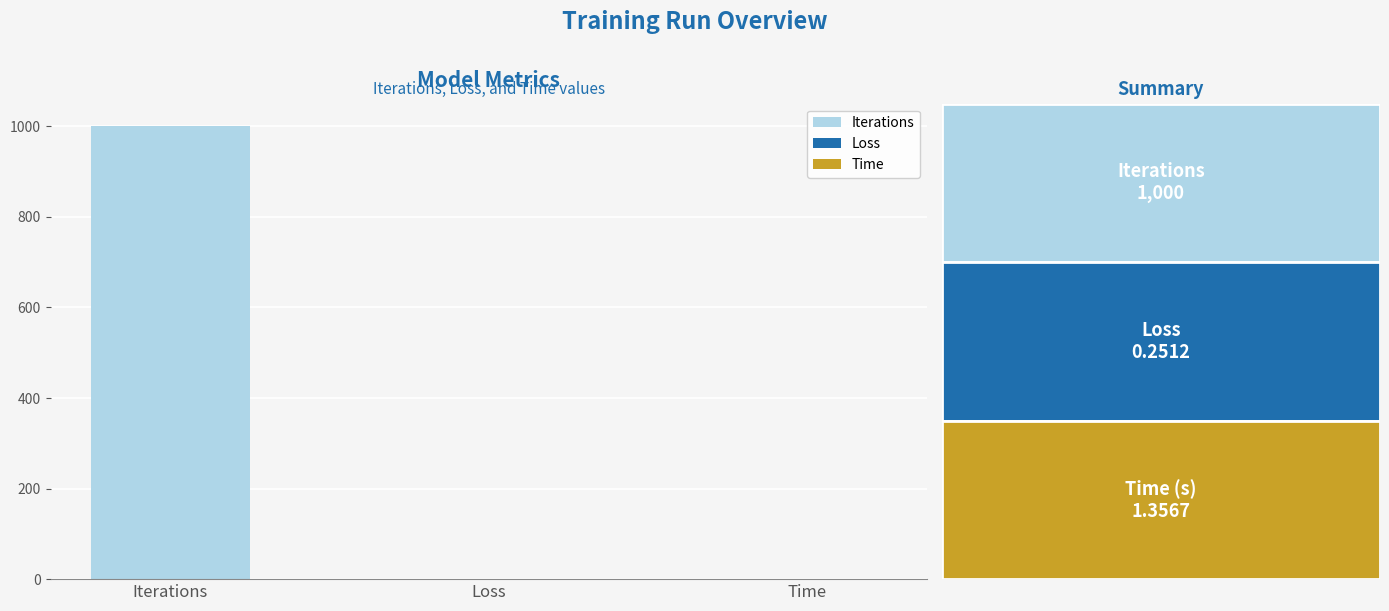

How many bars are there in total?

3